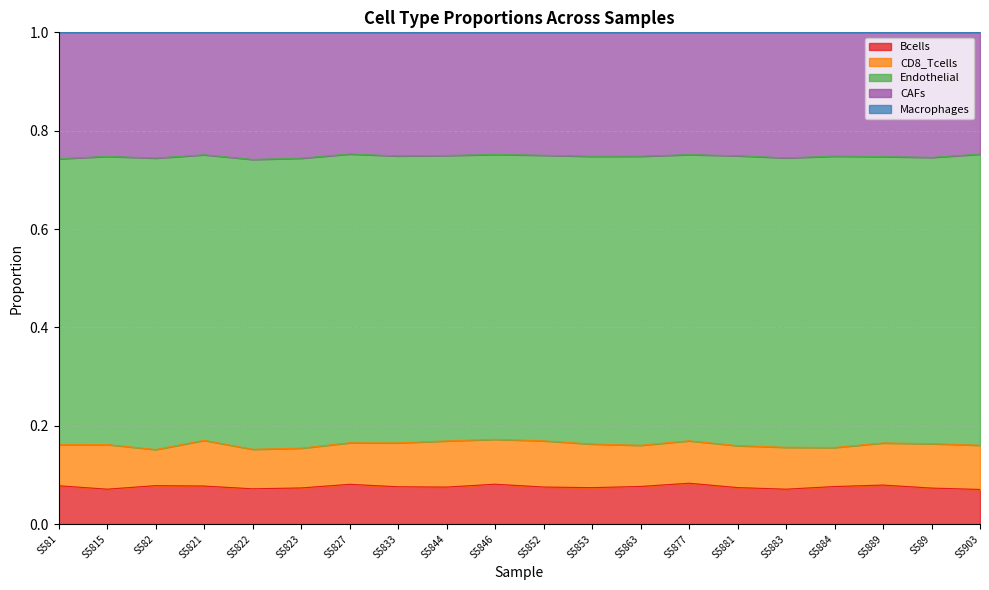

At which label is CAFs closest to 0?

S5827